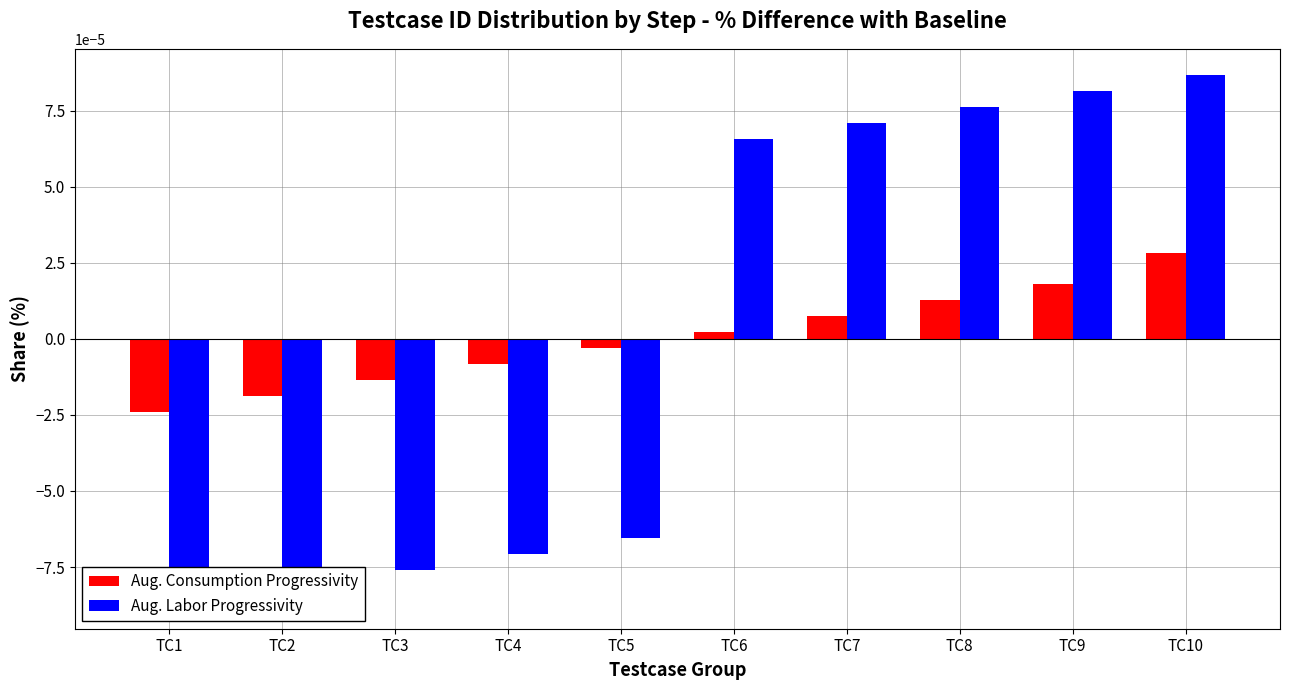

Which series has the largest total across all categories?

Aug. Labor Progressivity